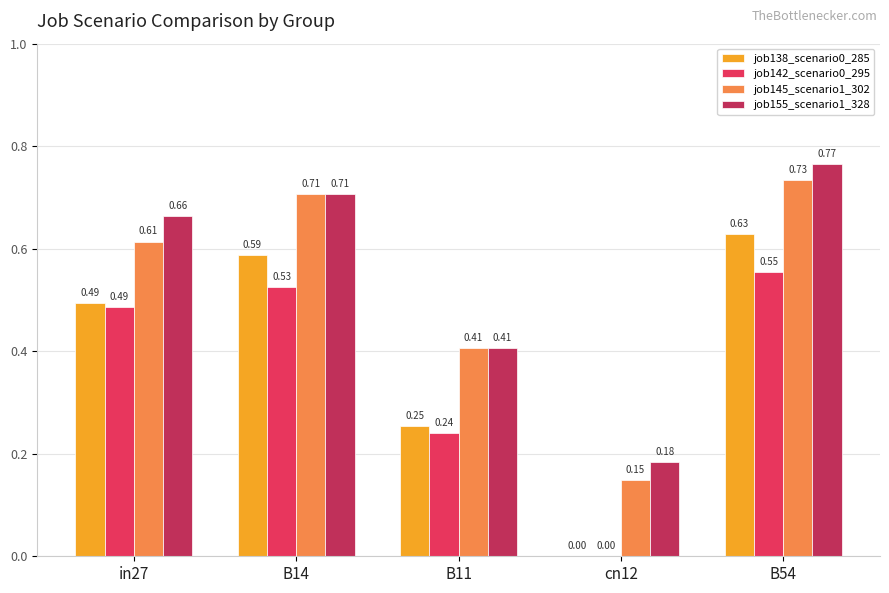

The value of job138_scenario0_285 at B14 is 0.9. True or false?

False